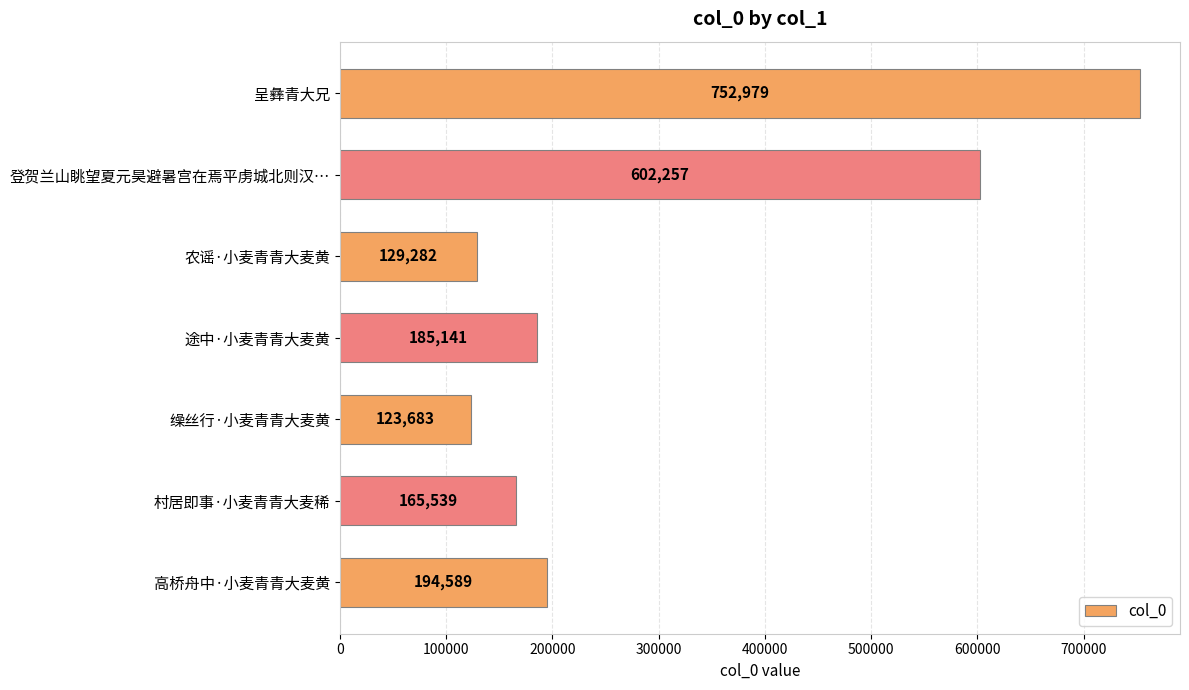

What is the ratio of the value at 村居即事·小麦青青大麦稀 to the value at 登贺兰山眺望夏元昊避暑宫在焉平虏城北则汉…?

0.3